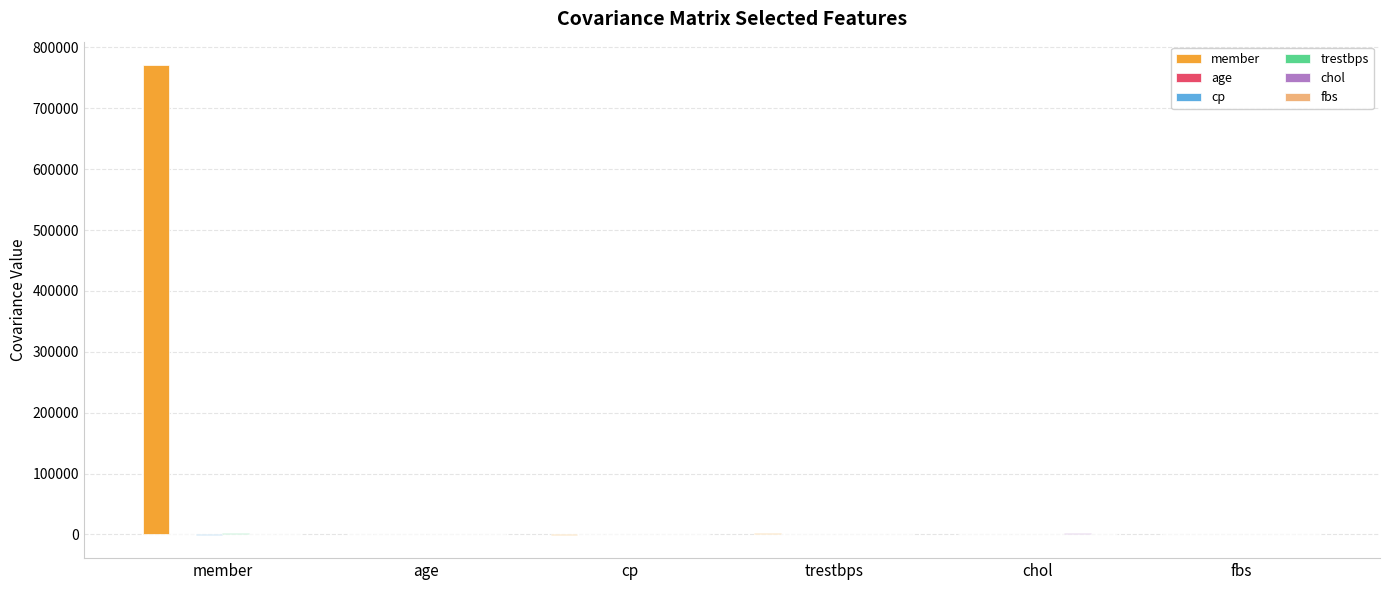

Are the bars horizontal?

No